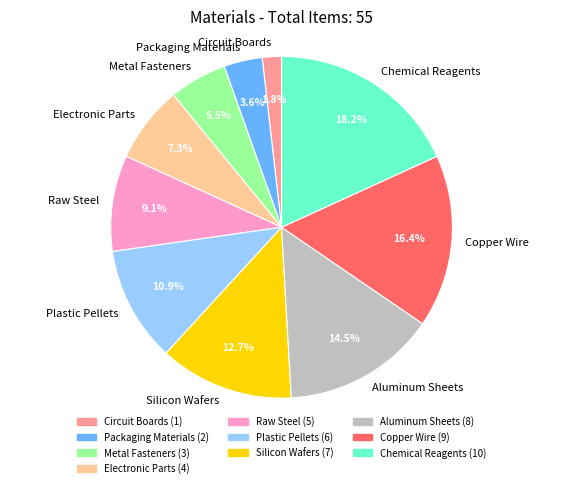

Which has a higher value, Raw Steel or Plastic Pellets?

Plastic Pellets